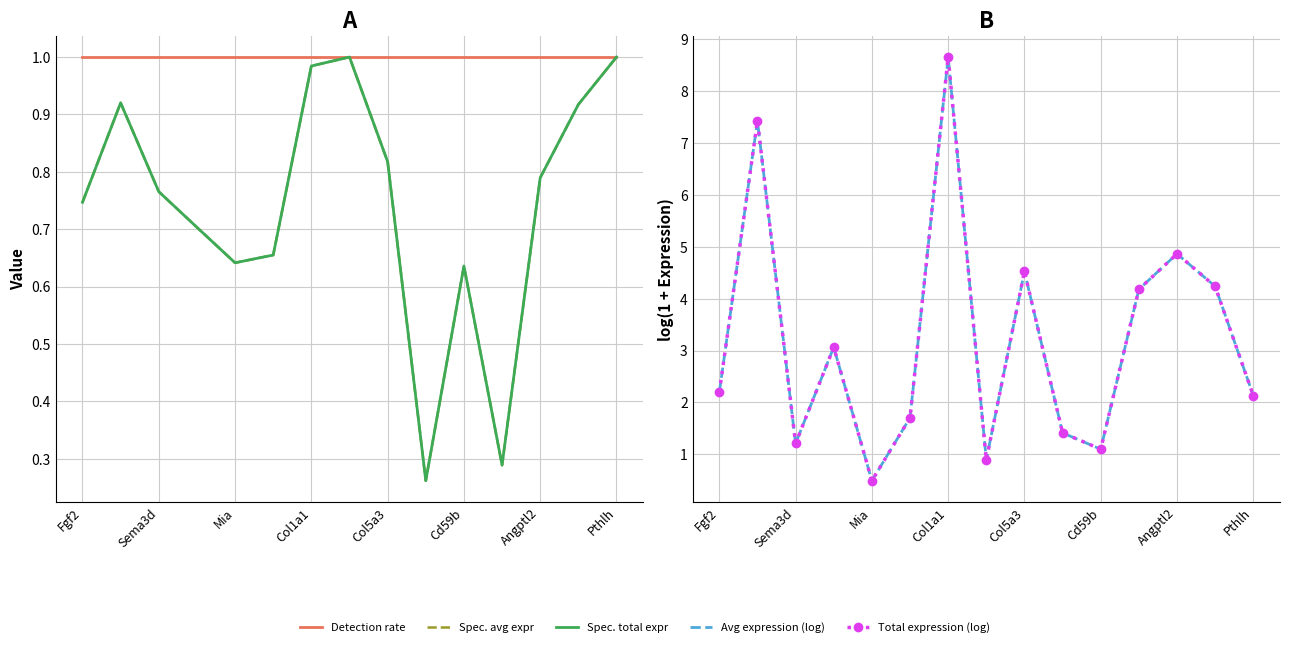

Which series has the widest spread of values?

Ligand average expression value